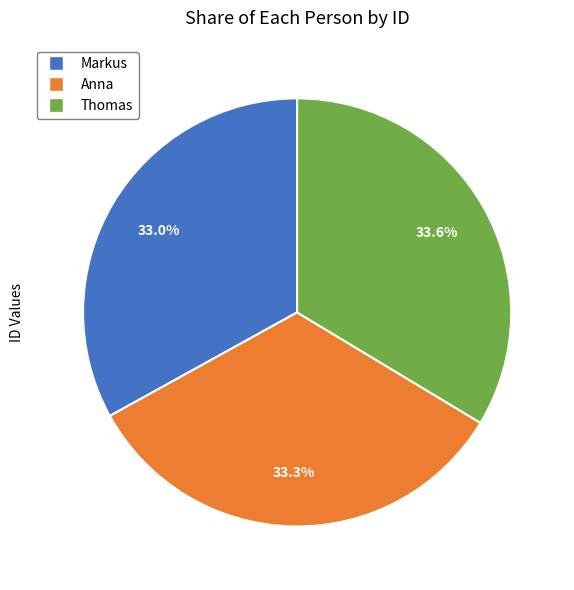

Between Thomas and Markus, which is larger?

Thomas